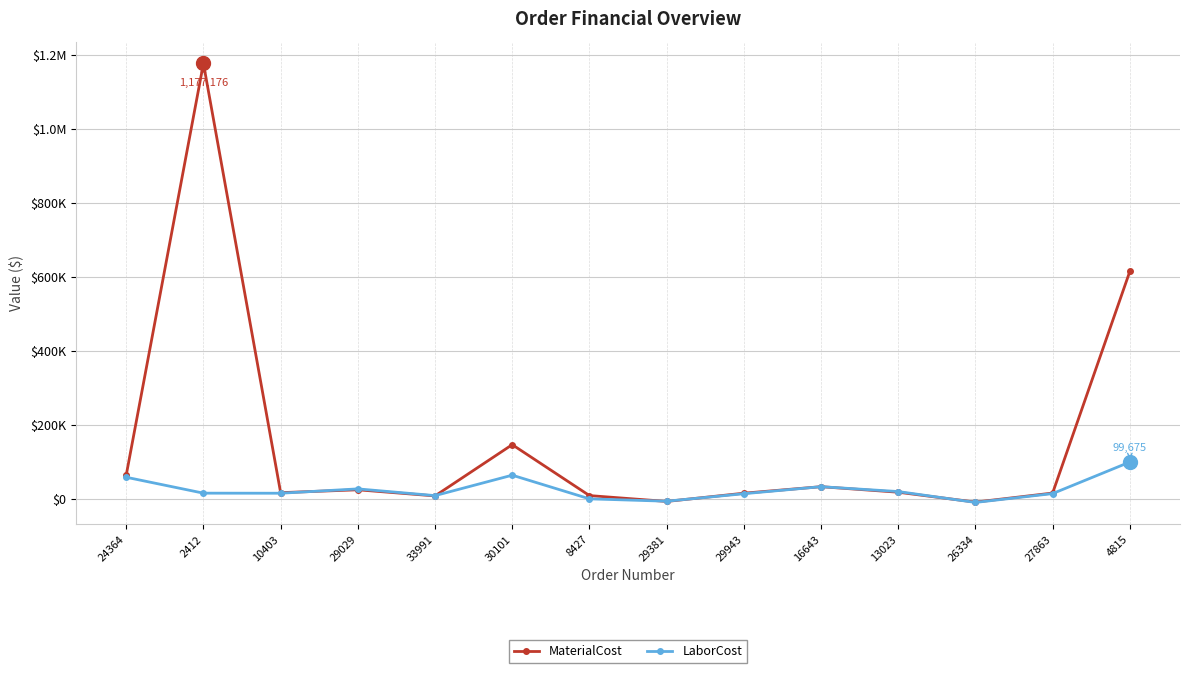

What is the lowest value of the MaterialCost series?

-8640.6